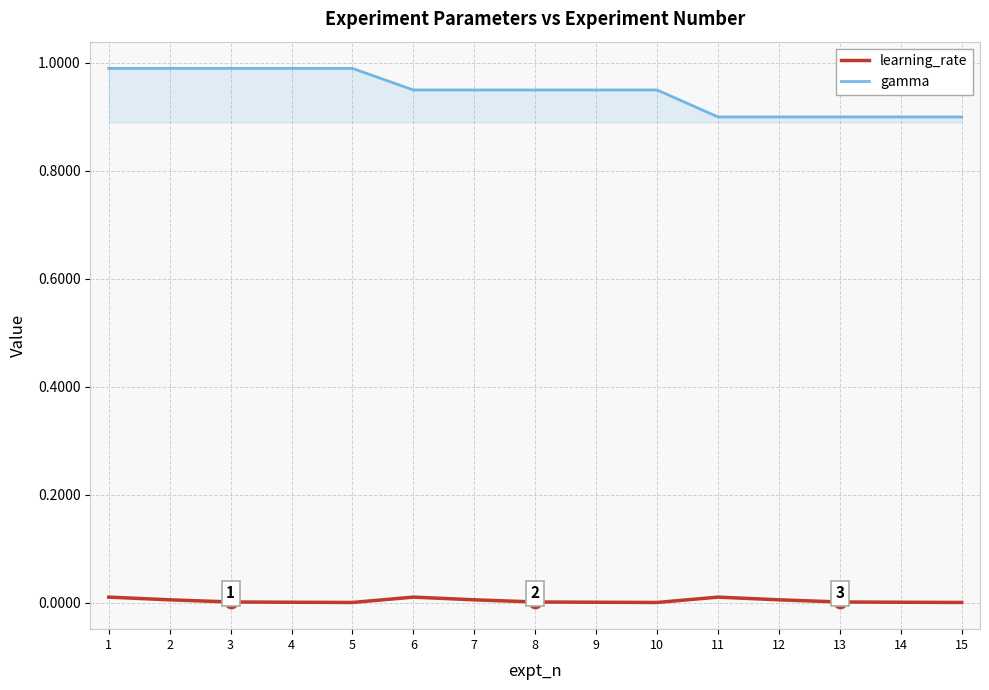

Which series has the largest total across all categories?

gamma